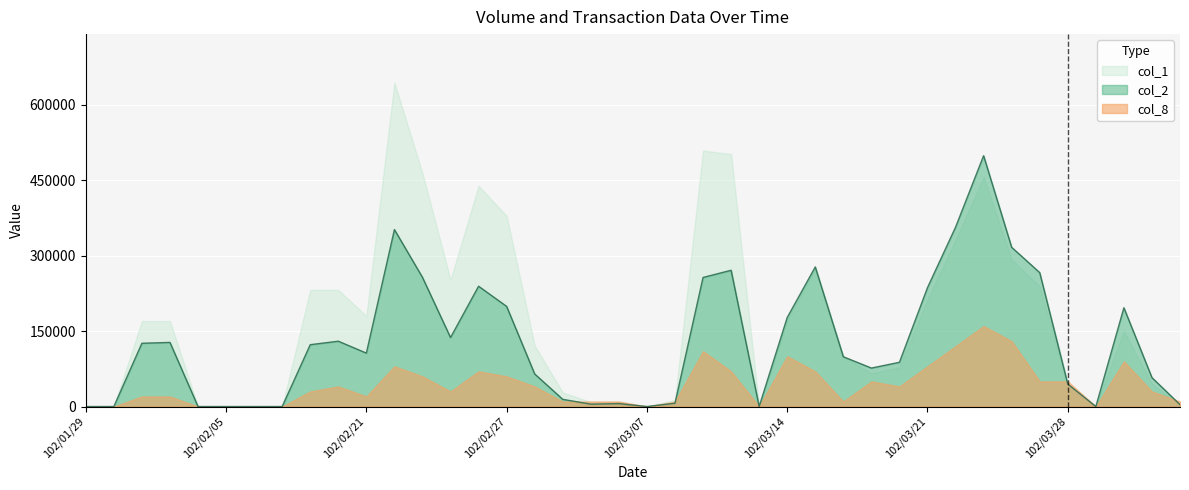

Rank the series by their maximum value, from lowest to highest.

col_8, col_2, col_1